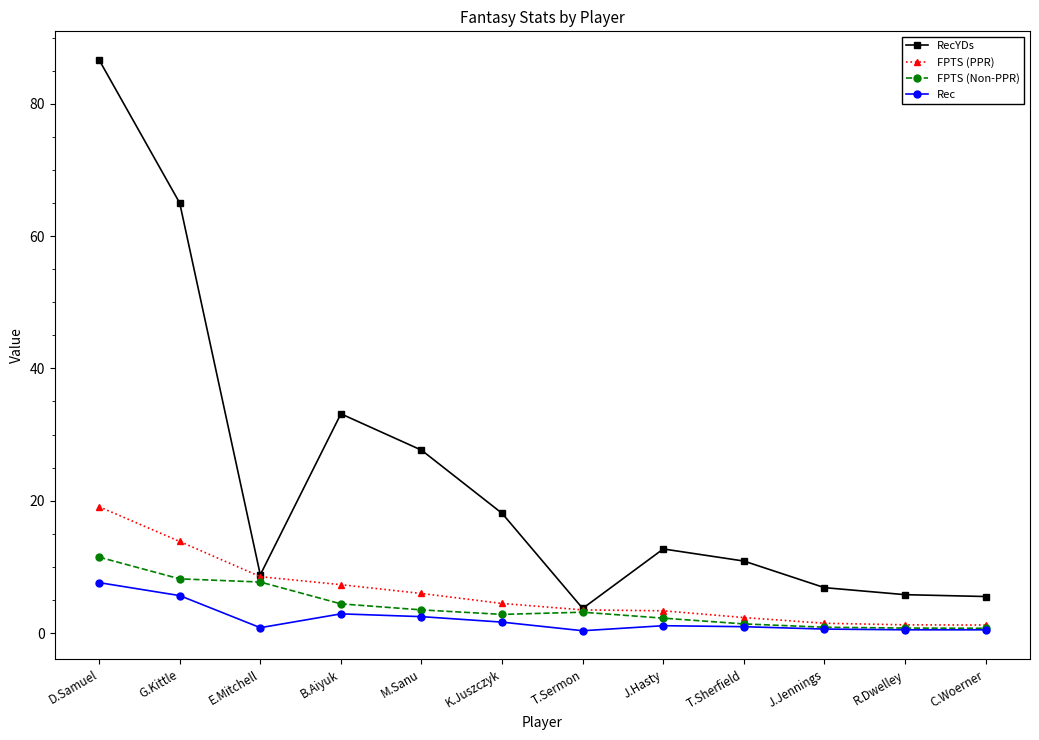

How many distinct data groups are displayed?

4